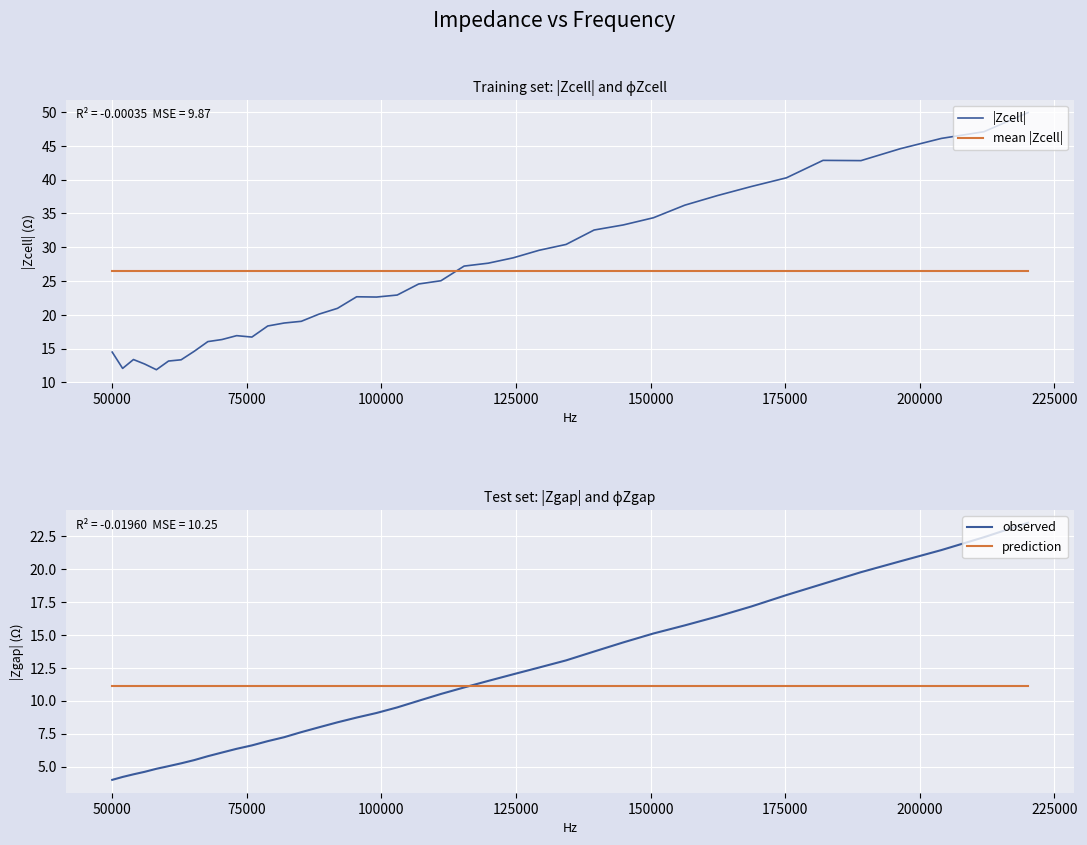

Which series has the widest spread of values?

|Zcell|